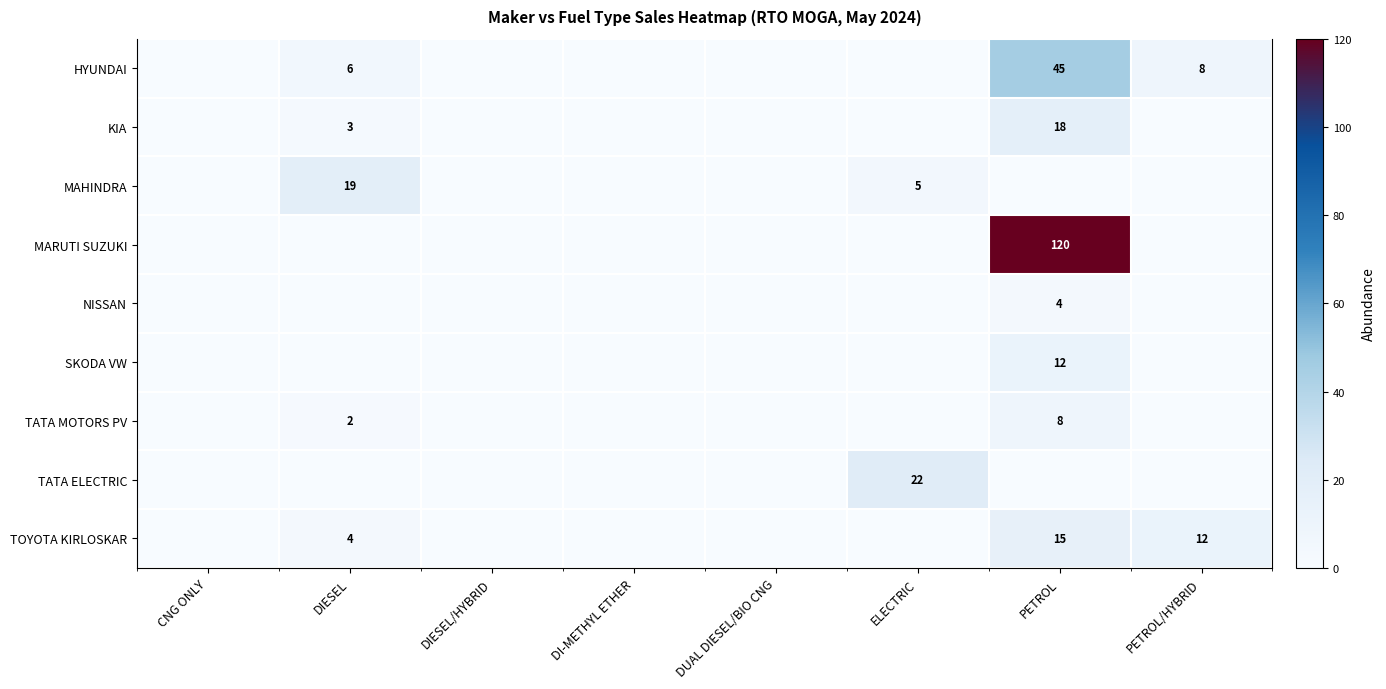

At which category does the chart reach its peak across all series?

PETROL